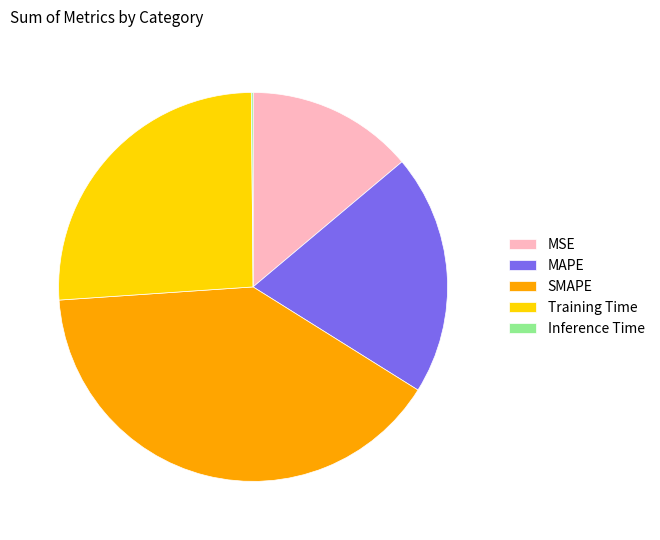

Is it true that Training Time is 18% of the pie?

False